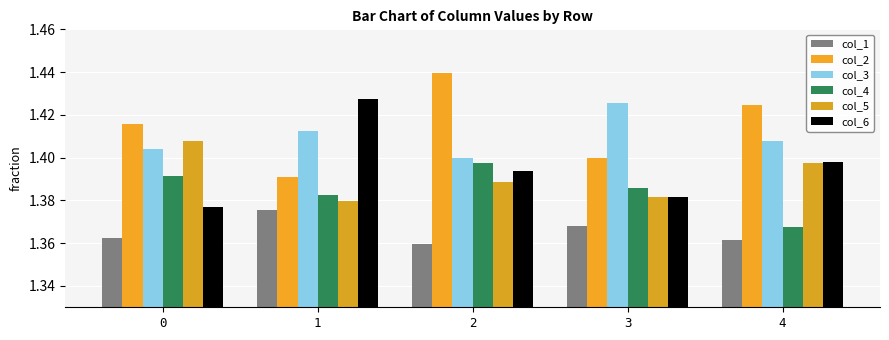

Is the value of col_3 at 3 greater than the value of col_4 at 0?

Yes